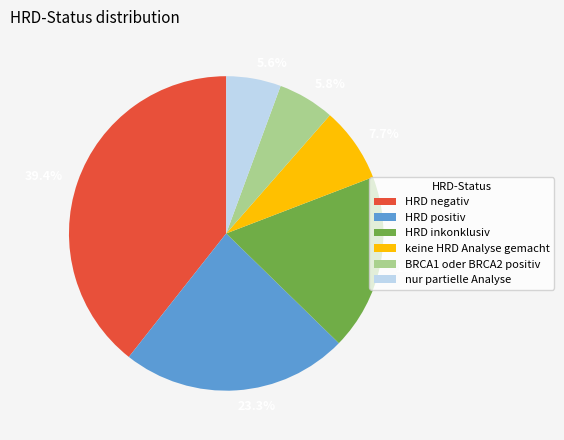

Is it true that HRD positiv is 23% of the pie?

True